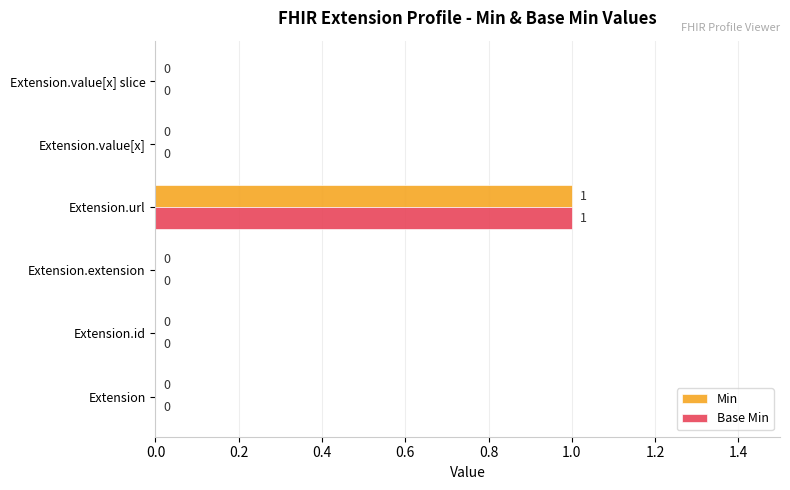

True or false: Base Min has a value of 1 at Extension.url.

True